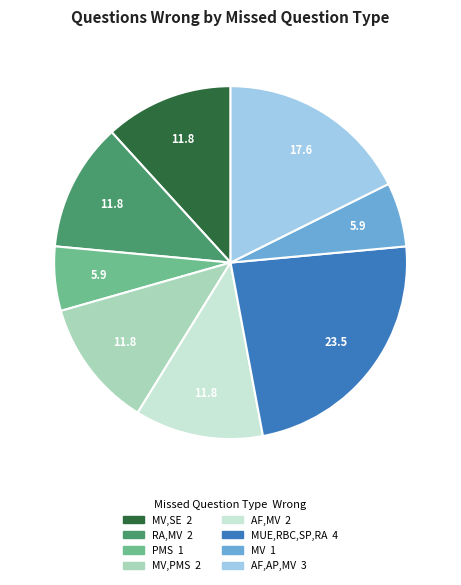

Is there any slice that represents more than half of the pie?

No